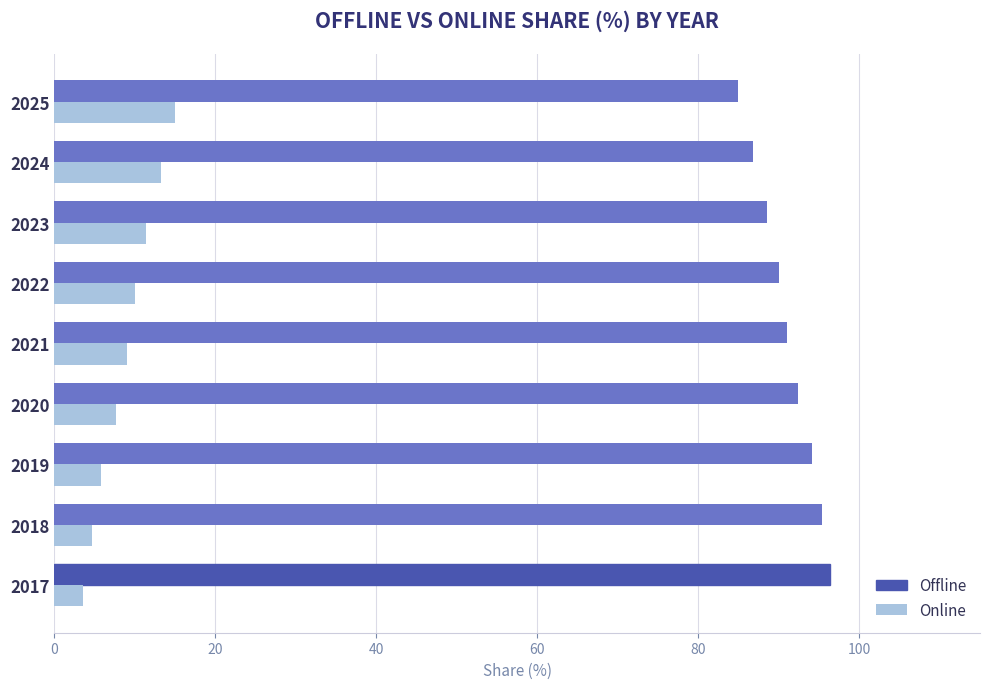

List the series in order of their overall mean, lowest first.

Online, Offline